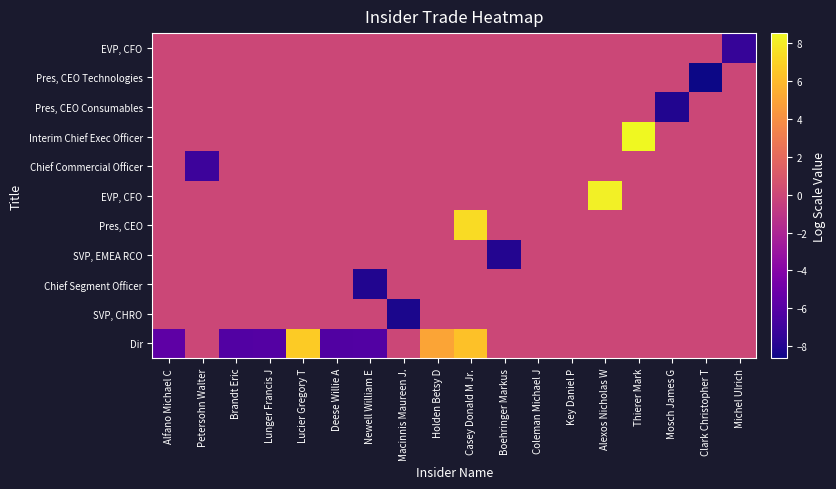

What is the total value across all series at Alexos Nicholas W?

8.2